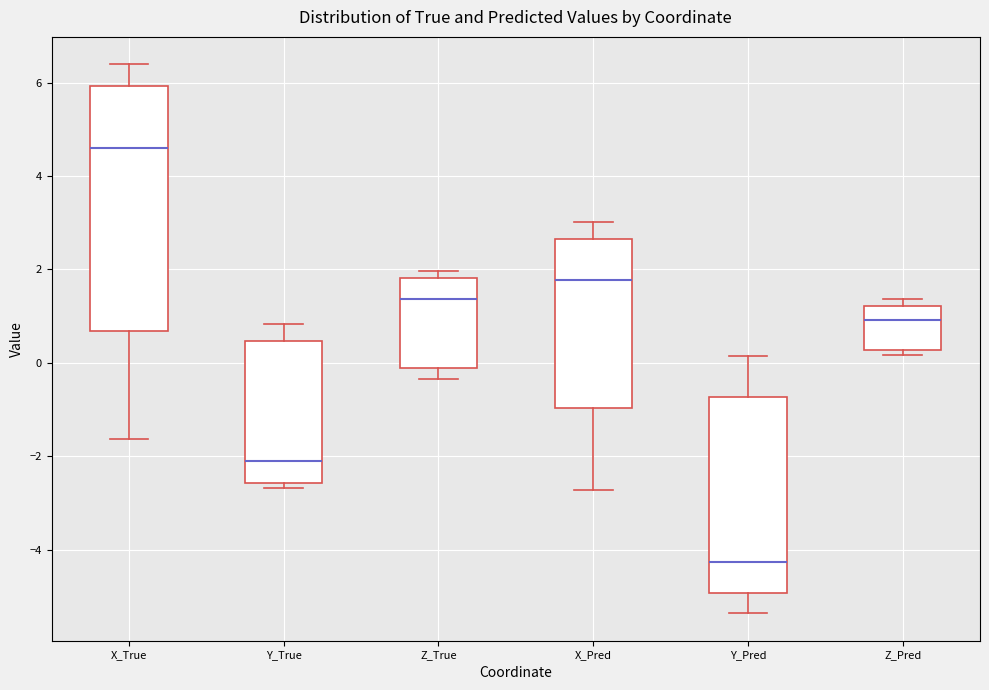

Reading left to right, read every box against the y-axis: the position of its median line, the range the box covers, and the ends of its whiskers. The values are not printed on the chart, so give them approximately, as read against the axis.

X_True: median 4.6, box 0.6 to 6.0, whiskers -1.6 to 6.4
Y_True: median -2.2, box -2.6 to 0.4, whiskers -2.6 (just below the box's lower edge) to 0.8
Z_True: median 1.4, box -0.2 to 1.8, whiskers -0.4 to 2.0
X_Pred: median 1.8, box -1.0 to 2.6, whiskers -2.8 to 3.0
Y_Pred: median -4.2, box -5.0 to -0.8, whiskers -5.4 to 0.2
Z_Pred: median 1.0, box 0.2 to 1.2, whiskers 0.2 (just below the box's lower edge) to 1.4